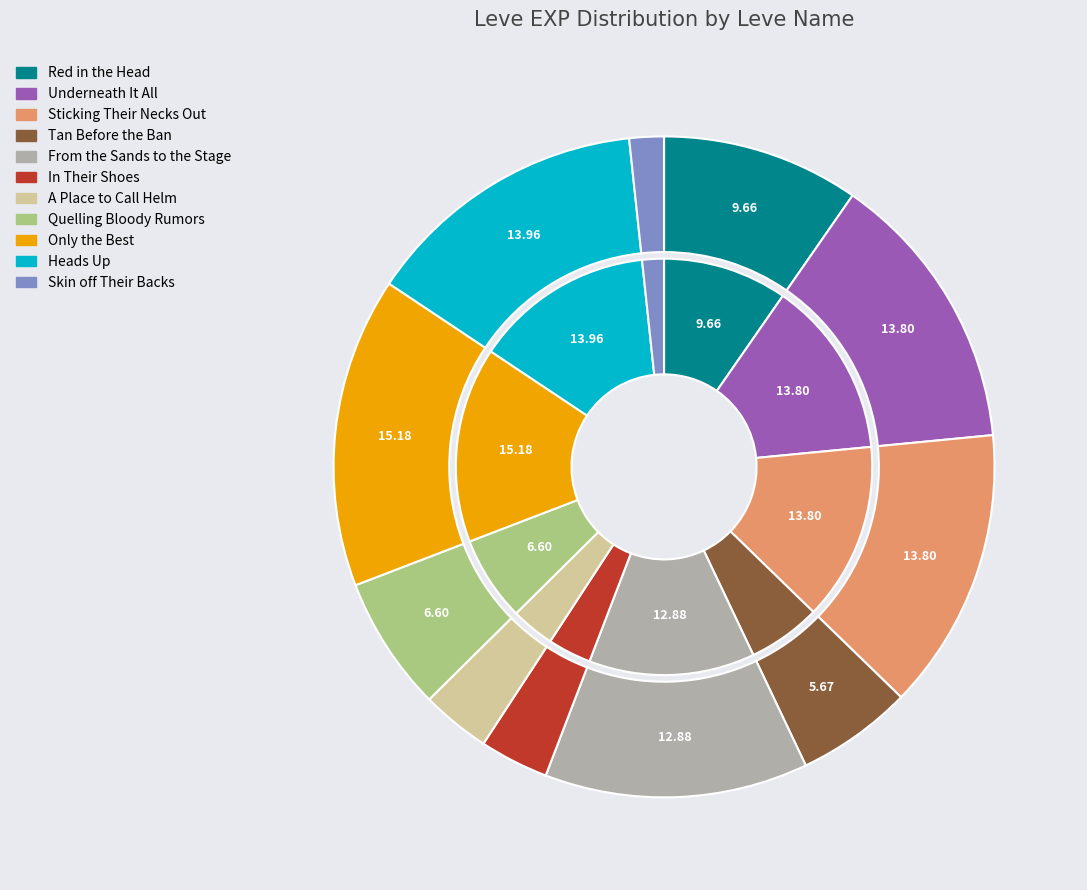

What is the change in value from A Place to Call Helm to Heads Up?

+690